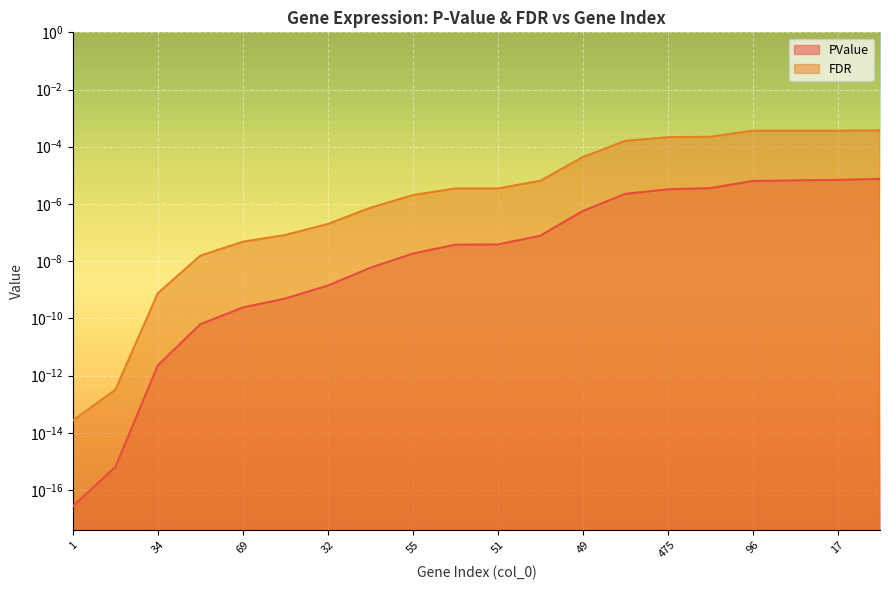

True or false: FDR and PValue intersect in this chart.

False